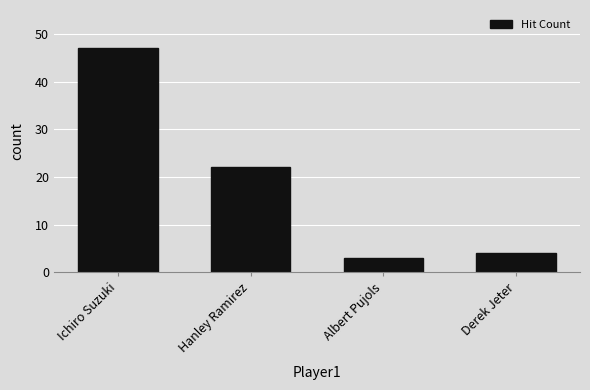

What is the maximum value shown in the chart?

47